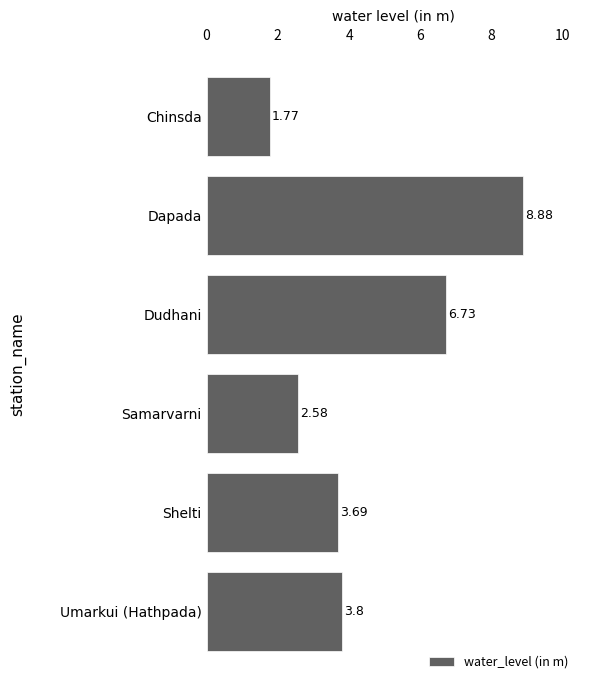

List the labels in order of value, largest first.

Dapada, Dudhani, Umarkui (Hathpada), Shelti, Samarvarni, Chinsda